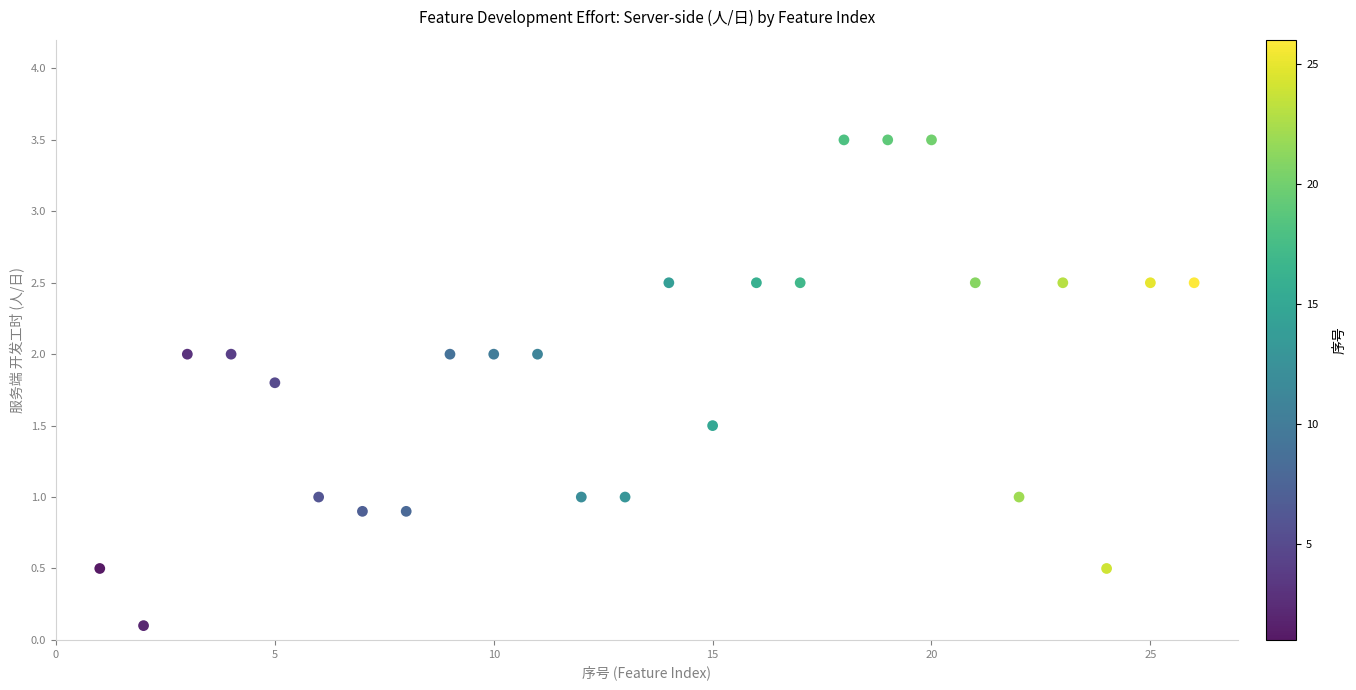

What is the range of Y values (max minus min)?

3.4